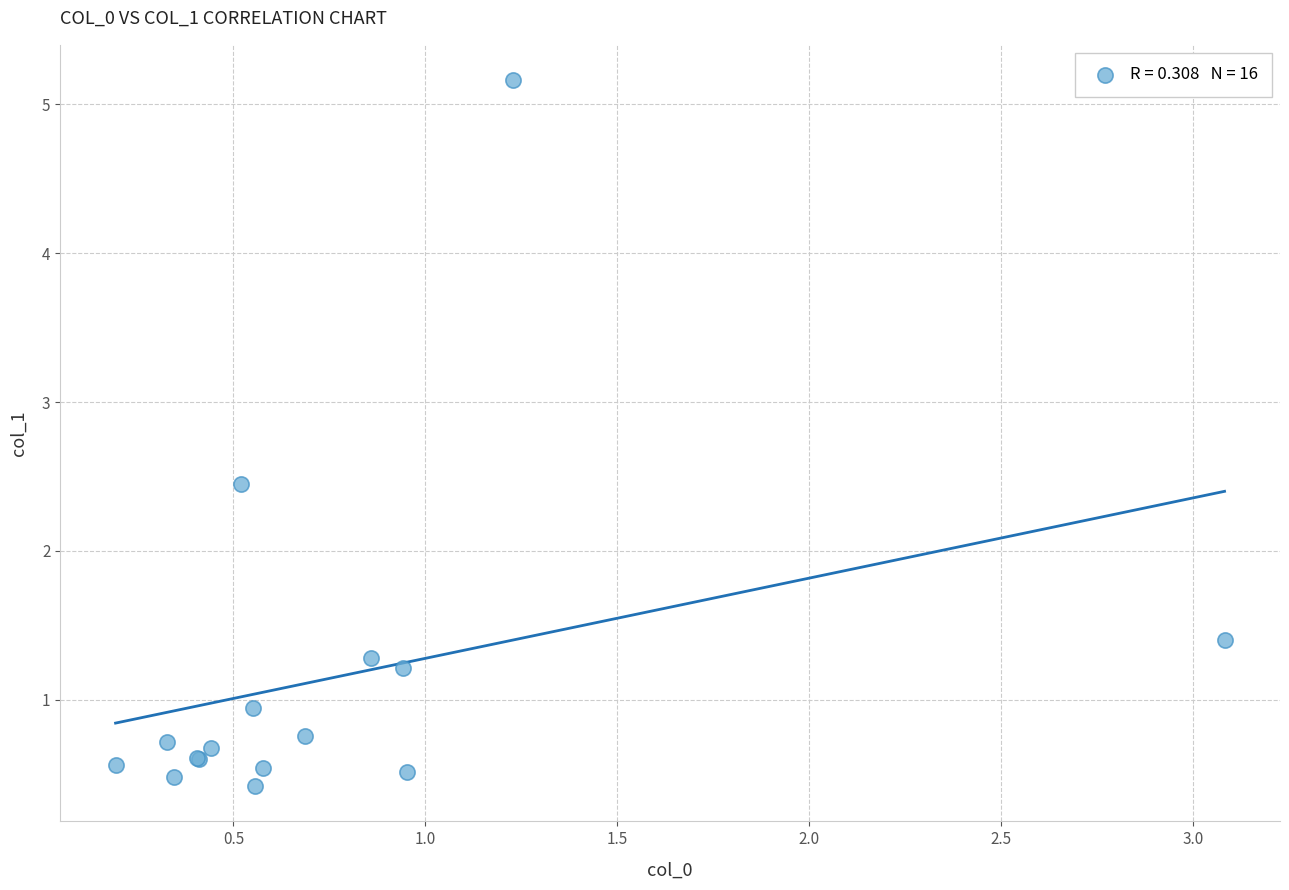

What Y value in the scatter plot is closest to 2?

2.4